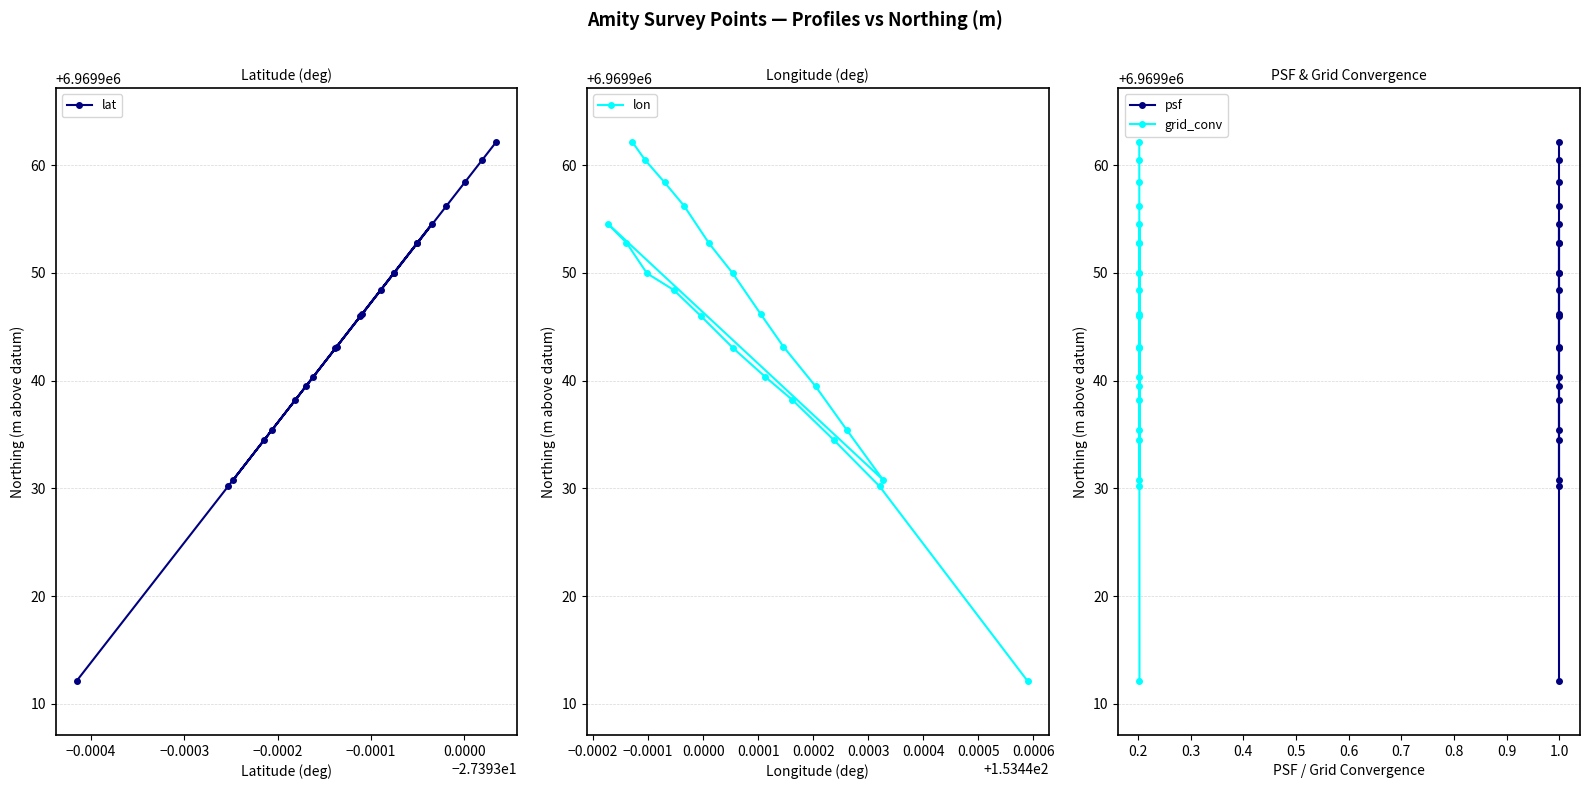

Which series has the largest total across all categories?

lat